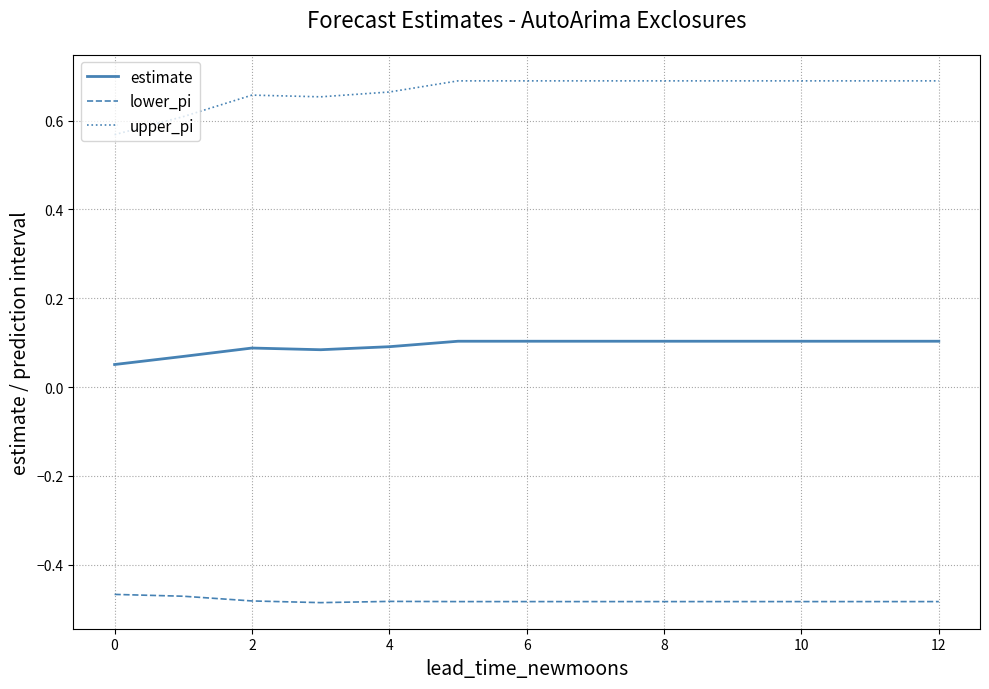

List the series in order of their peak value, lowest first.

lower_pi, estimate, upper_pi